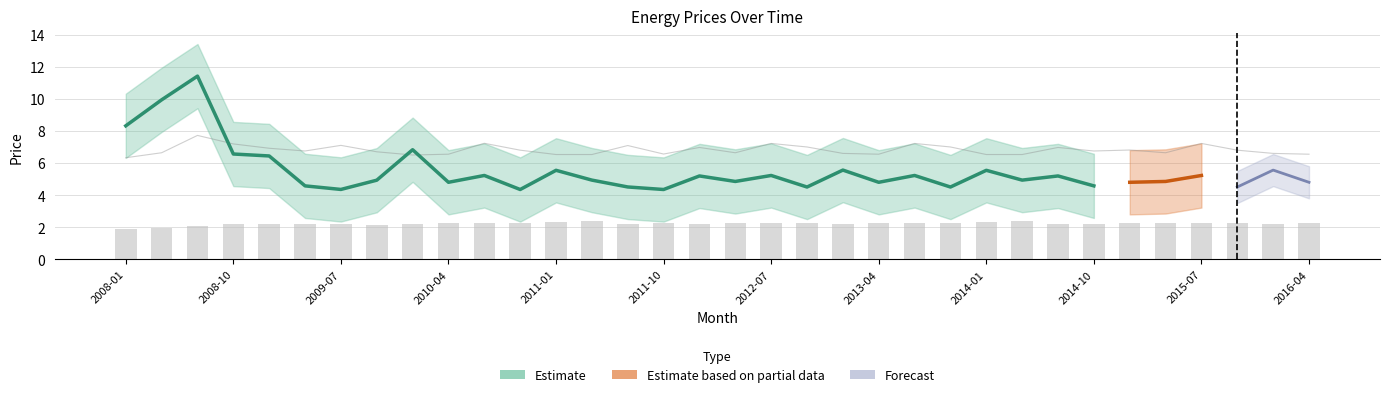

What is the difference between the coal values at 2008-04 and 2014-07?

0.3